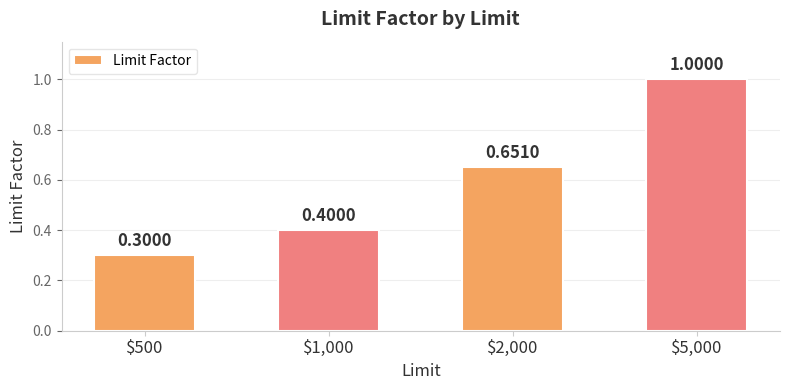

What is the sum of all values?

2.4